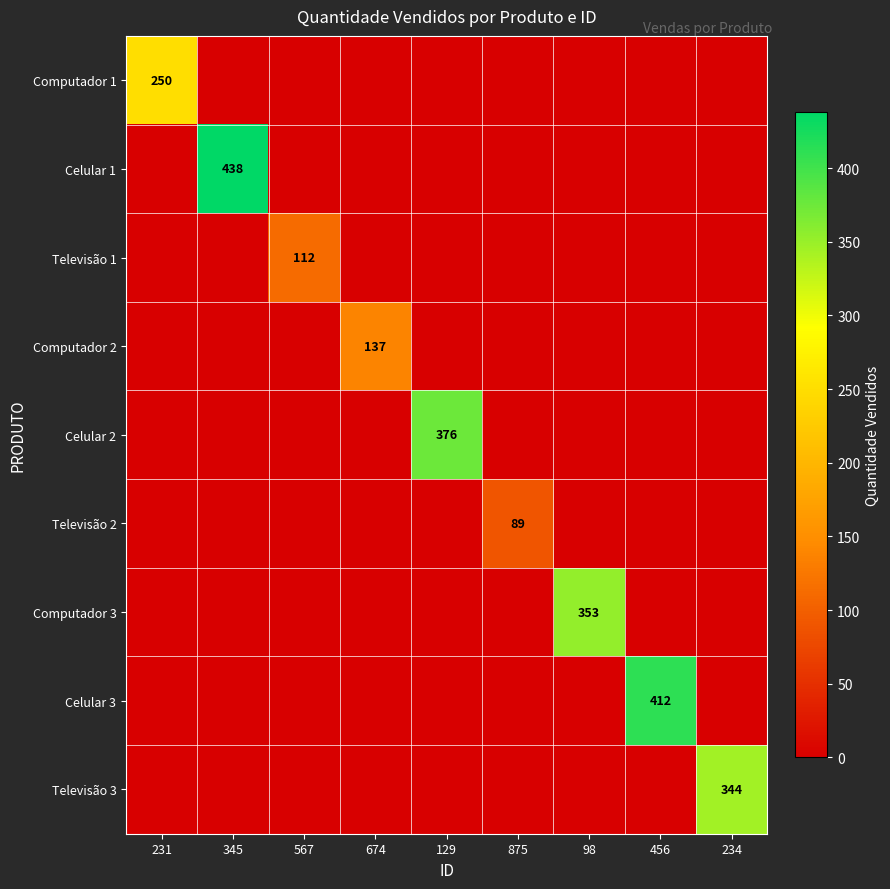

Count the number of data series in this chart.

9